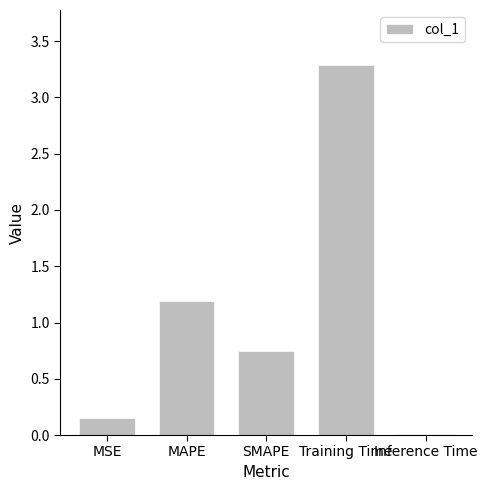

Between MAPE and Training Time, which is larger?

Training Time